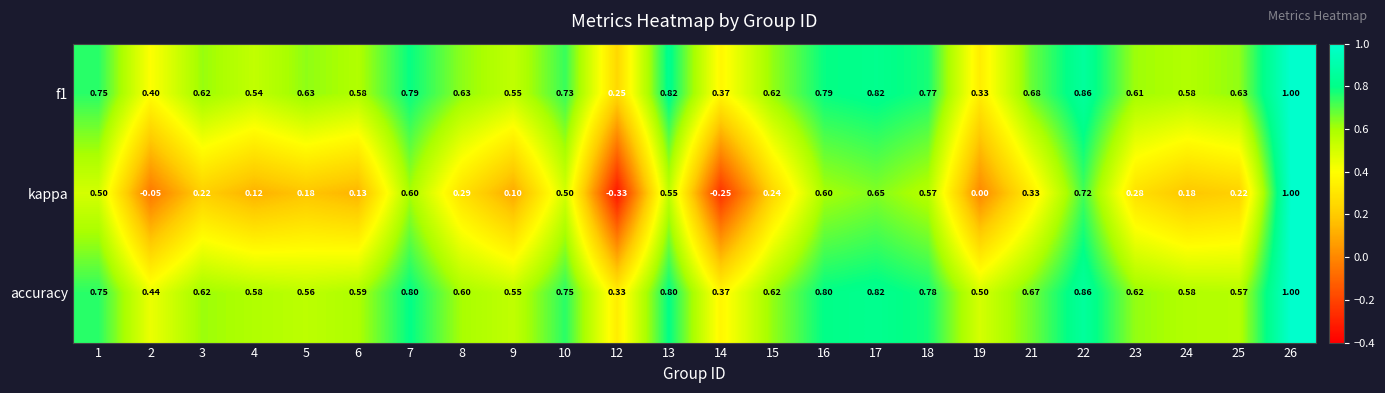

How many data points does each series have?

24